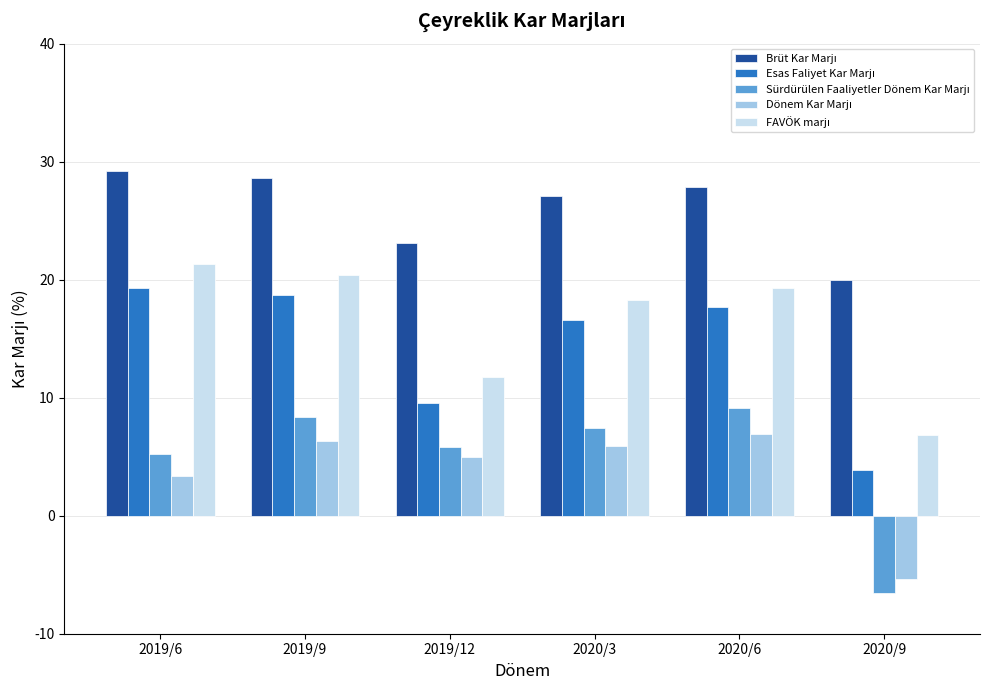

How many bars are there in each group?

5